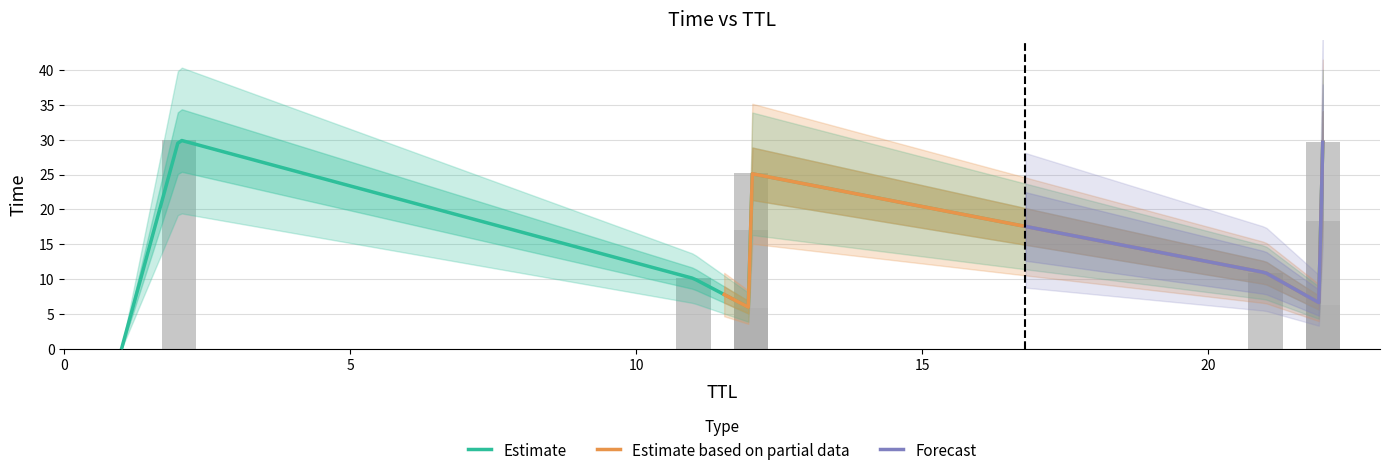

Between 21 and 22, which is larger?

22